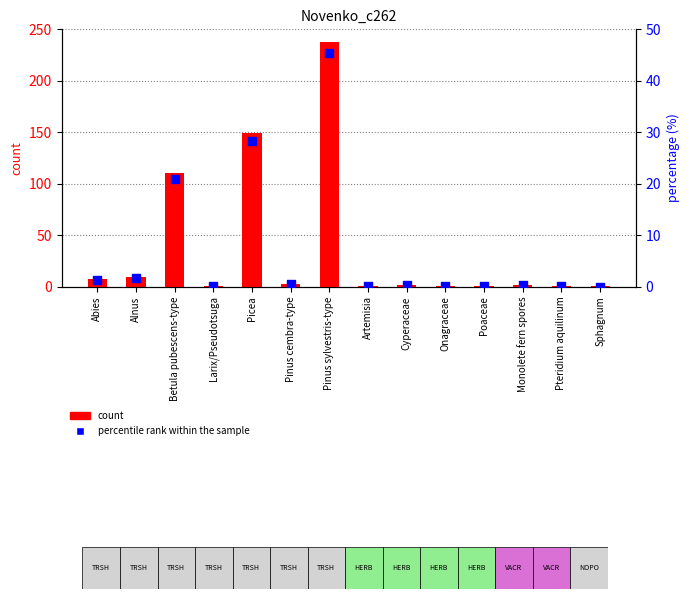

Which series contains the highest Y value?

count